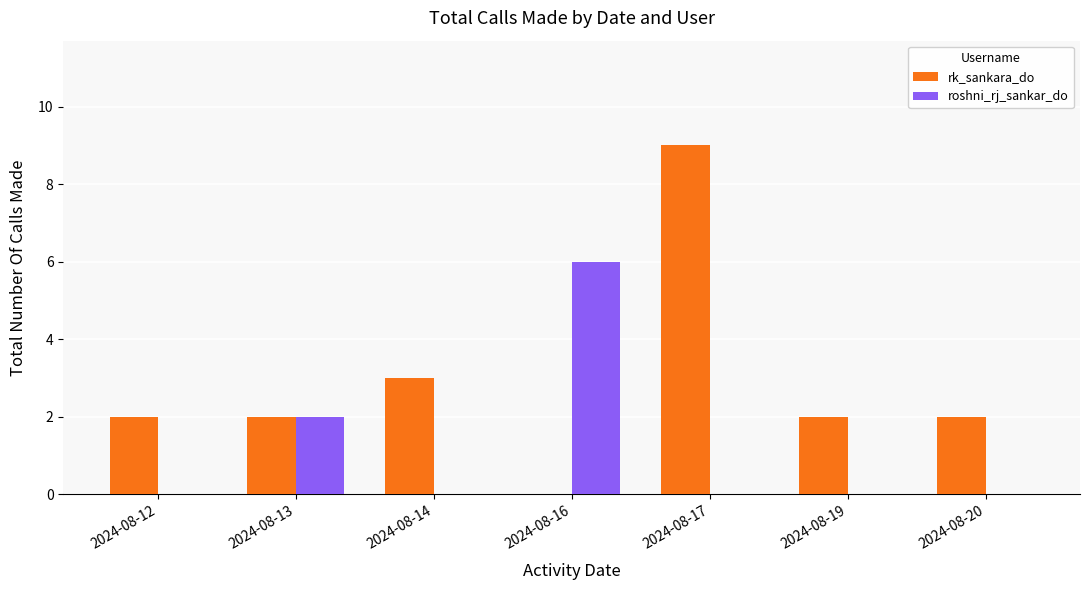

What are all the series names shown in the legend?

rk_sankara_do, roshni_rj_sankar_do